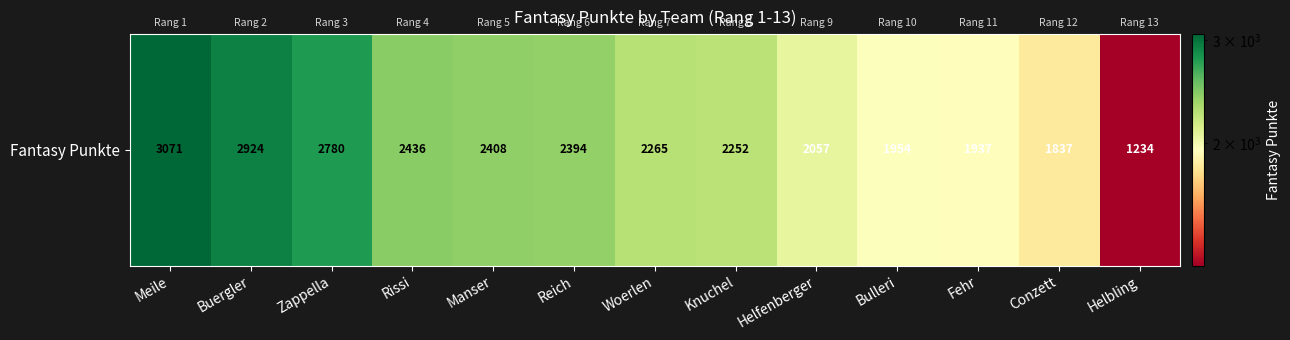

Reading left to right, list all the values displayed in this chart.

3071	2924	2780	2436	2408	2394	2265	2252	2057	1954	1937	1837	1234